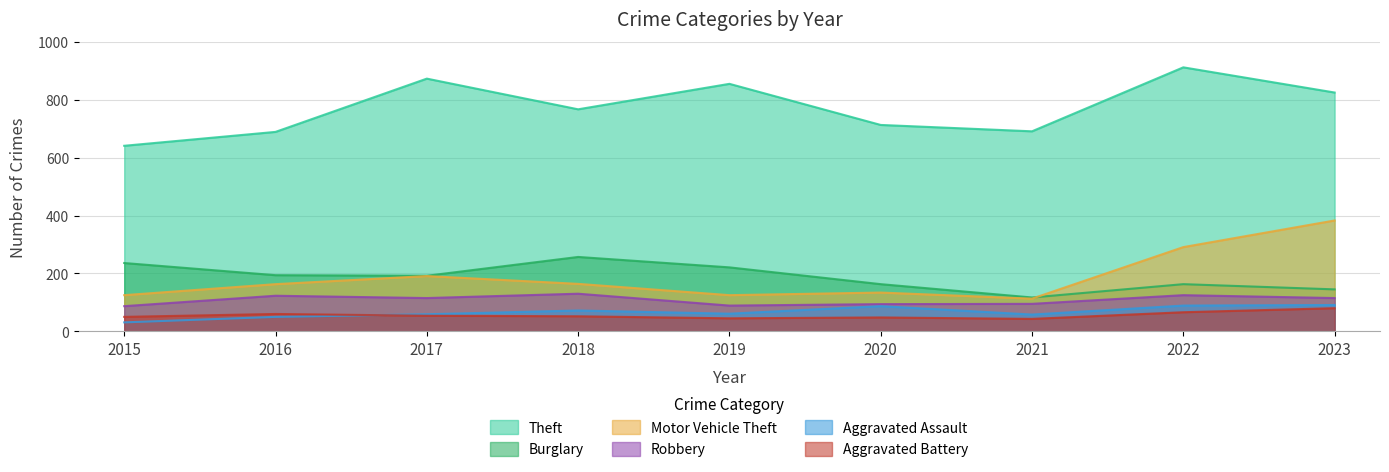

List the series in order of their peak value, highest first.

Theft, Motor Vehicle Theft, Burglary, Robbery, Aggravated Assault, Aggravated Battery